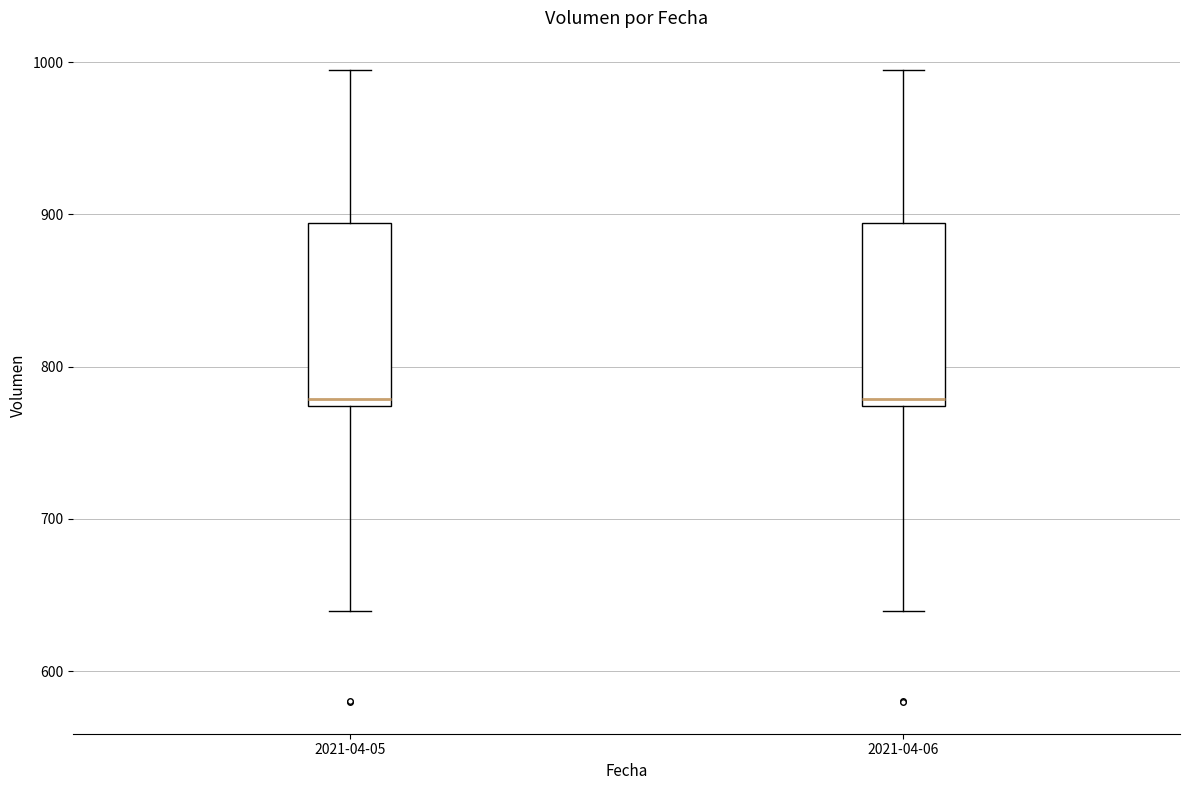

Reading left to right, transcribe this box plot: for each box, give where its median line is, the range the box spans, and where its two whiskers end, as read against the y-axis. The values are not printed on the chart, so give them approximately, as read against the axis.

2021-04-05: median 780, box 770 to 890, whiskers 640 to 1000
2021-04-06: median 780, box 770 to 890, whiskers 640 to 1000